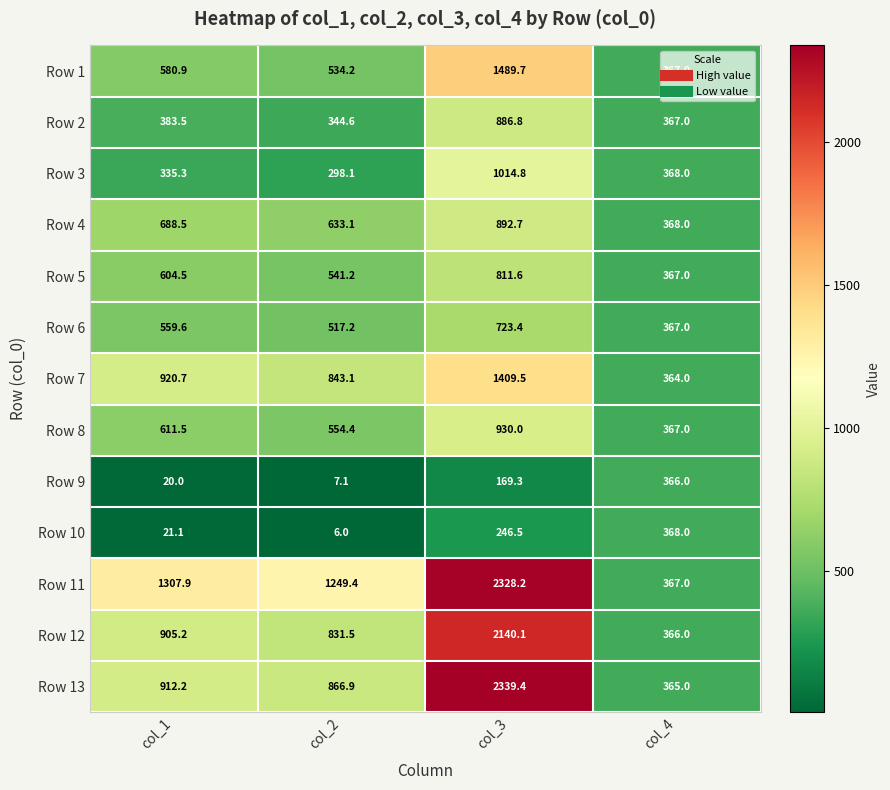

What is the difference between the Row 3 values at col_4 and col_2?

69.9